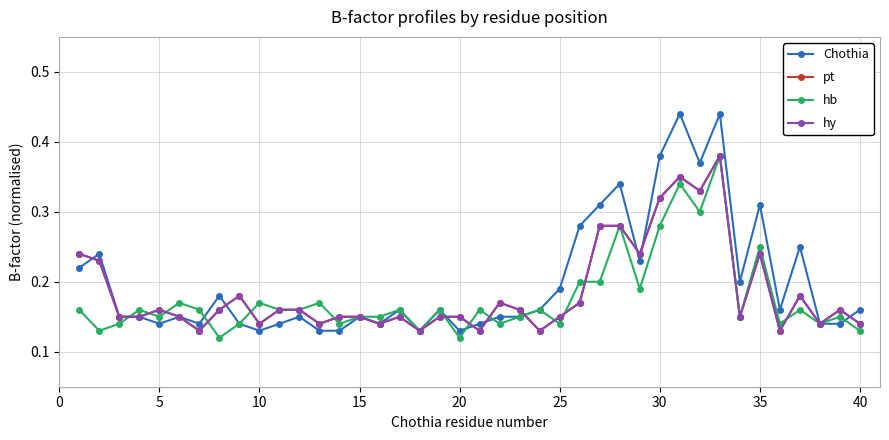

Is this an area chart (filled region under the line)?

No